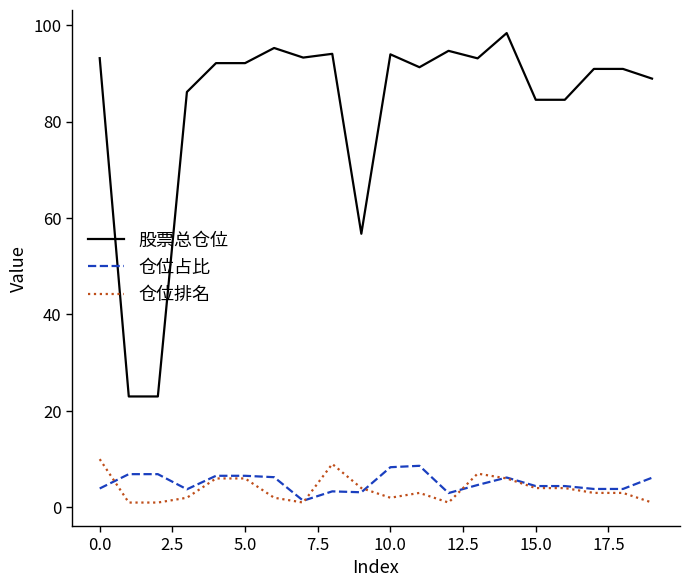

True or false: 仓位占比 and 股票总仓位 intersect in this chart.

False